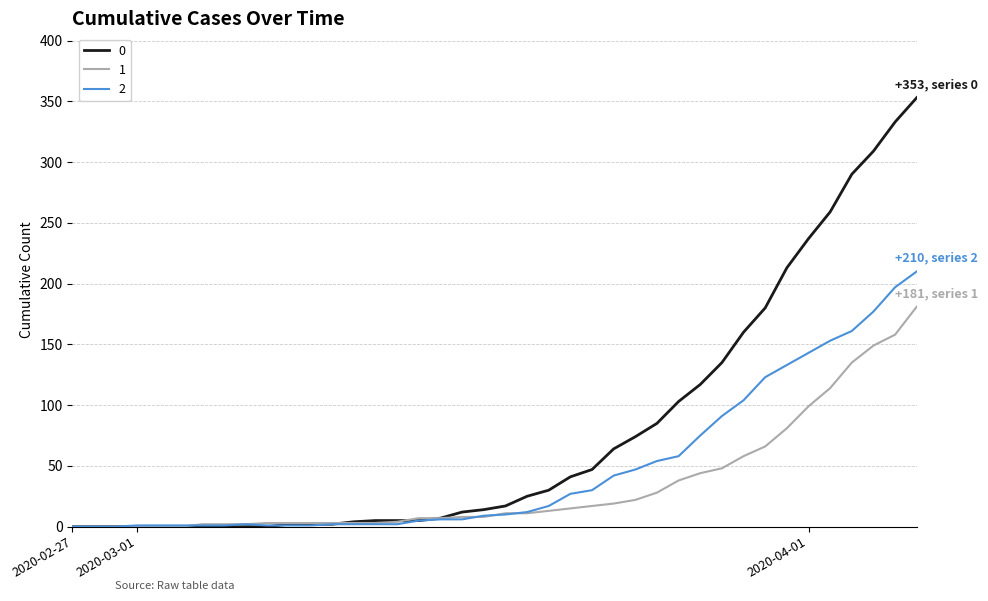

Rank the series by their maximum value, from lowest to highest.

1, 2, 0